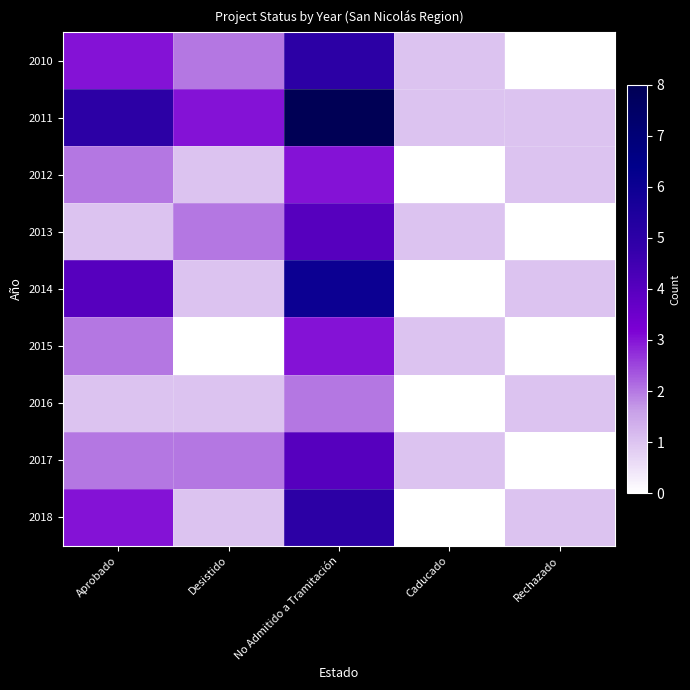

What is the spread (max minus min) of values at Rechazado?

1